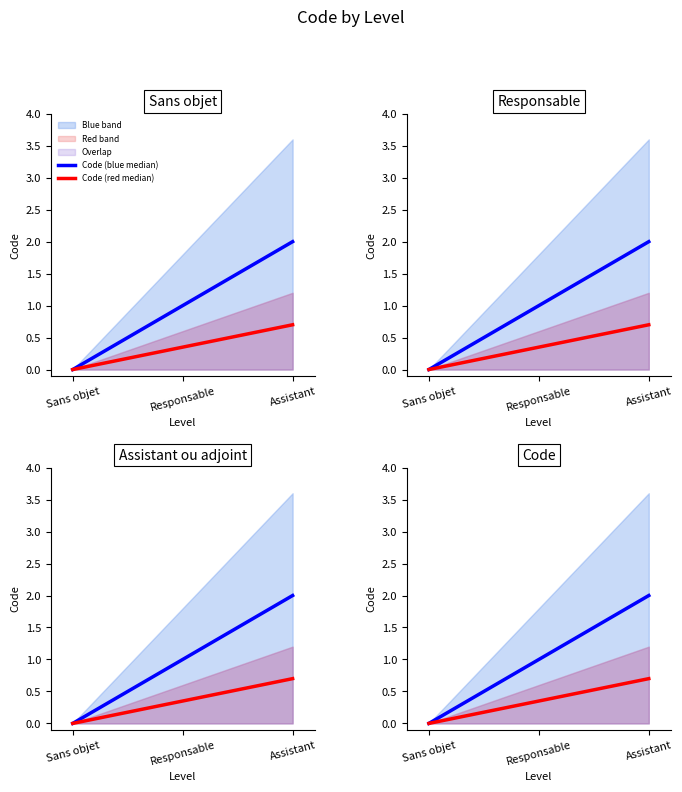

What is the label of the 2nd point from the left?

Responsable